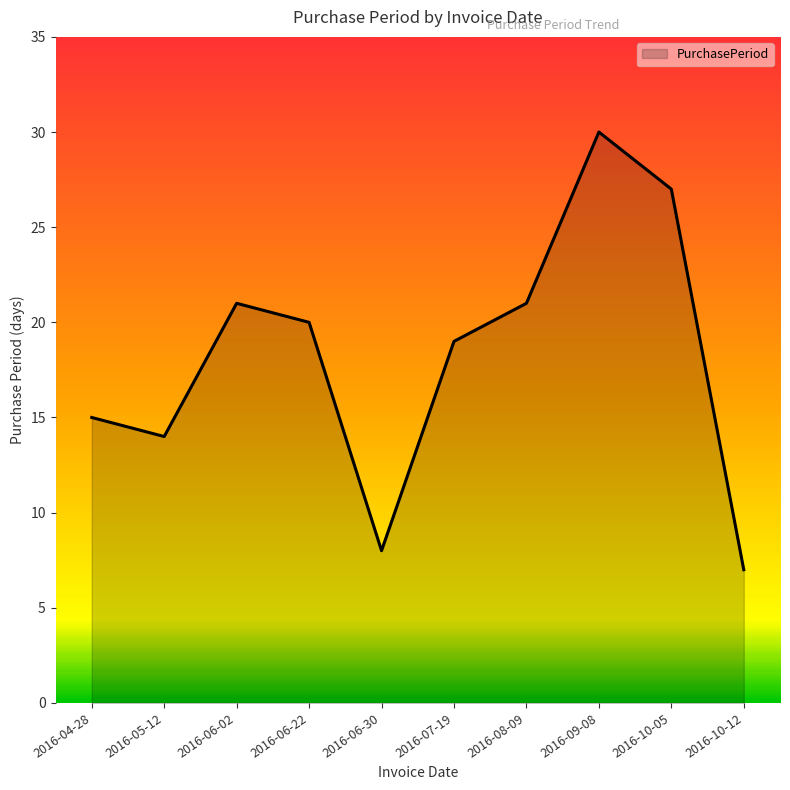

What is the change in value from 2016-06-02 to 2016-06-22?

-1